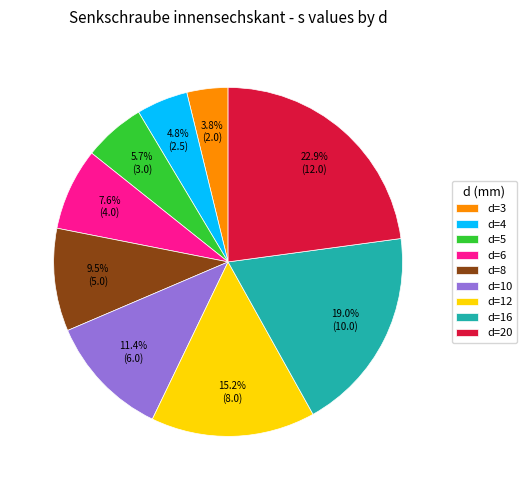

The d=10 slice represents 11% of the pie. True or false?

True